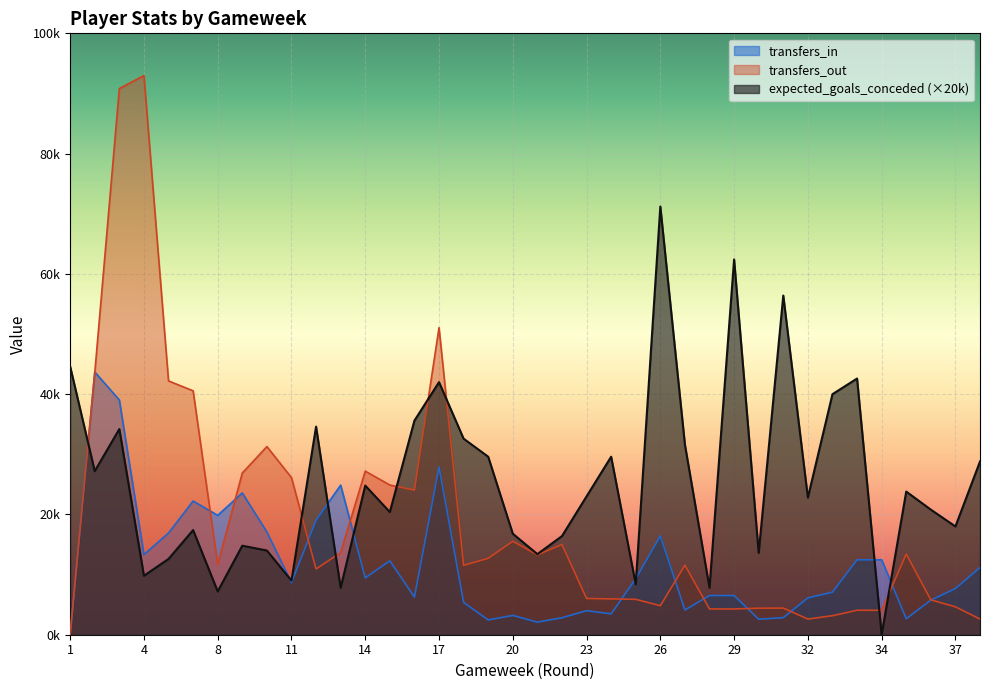

True or false: expected_goals_conceded has more than 2 points higher than both neighbors.

True